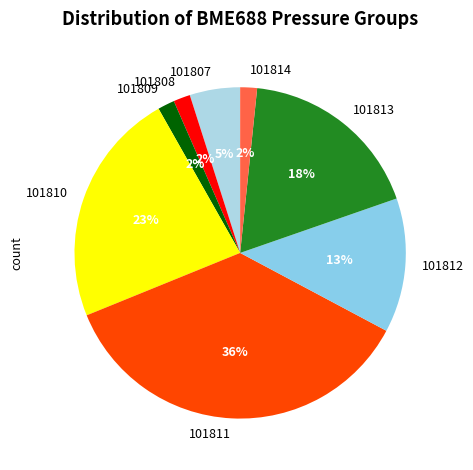

Is there a majority slice in this chart?

No